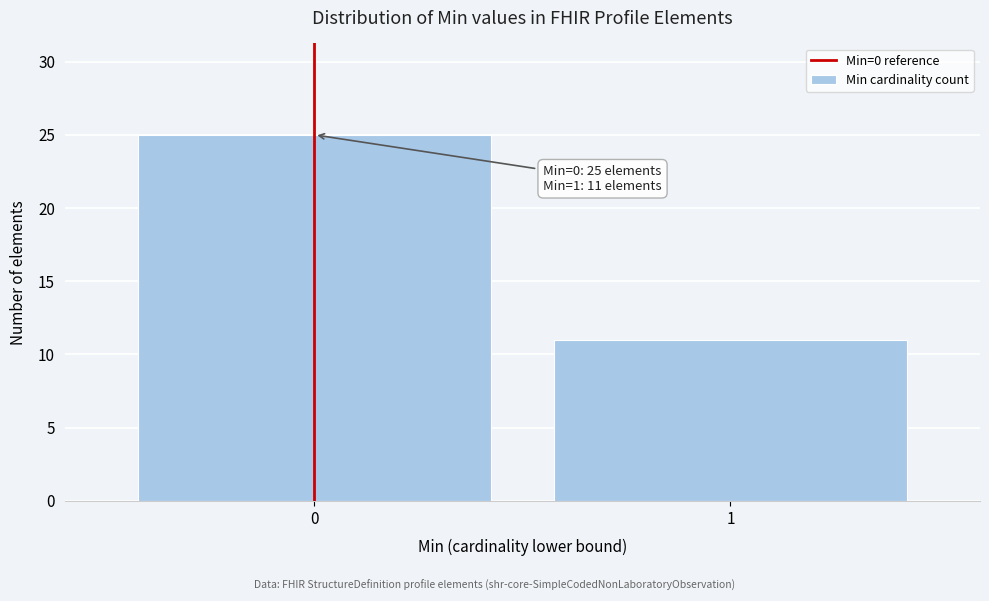

Reading left to right, transcribe all the data shown in this chart.

0=25	1=11